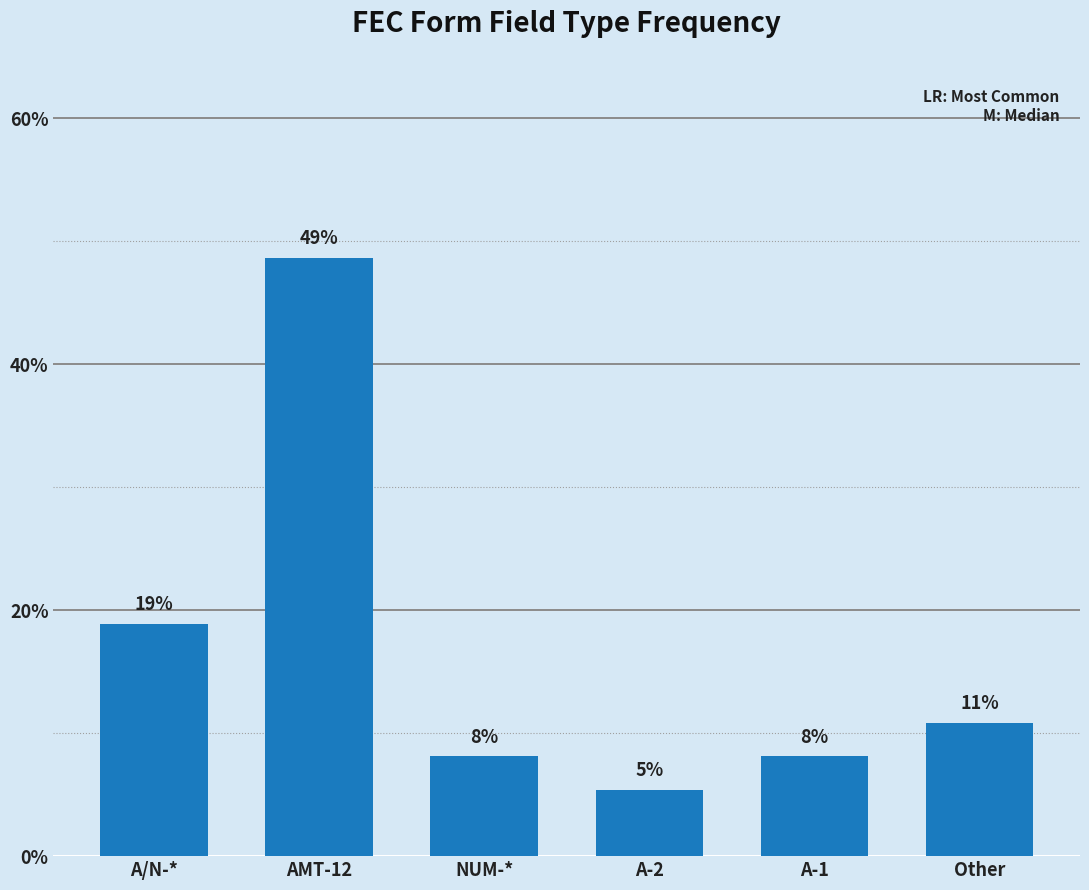

Reading left to right, list all the values displayed in this chart.

A/N-*=18.9	AMT-12=48.6	NUM-*=8.1	A-2=5.4	A-1=8.1	Other=10.8